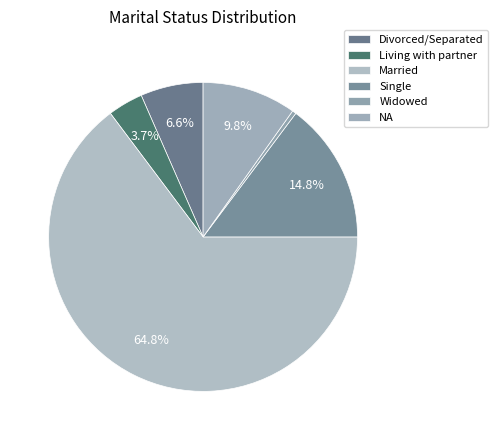

What is the total percentage of Living with partner and Married?

68.4%